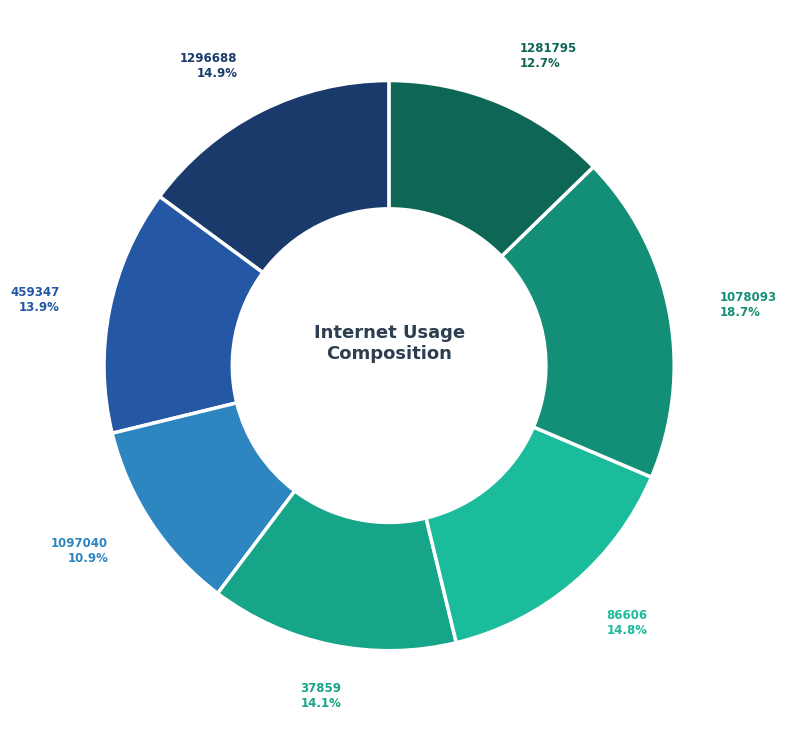

Which slice is the largest?

1078093